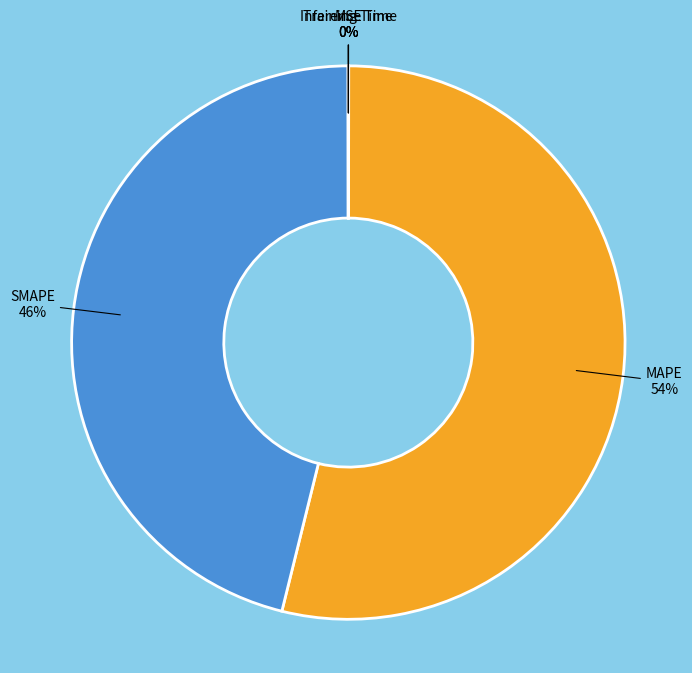

Is there a majority slice in this chart?

Yes